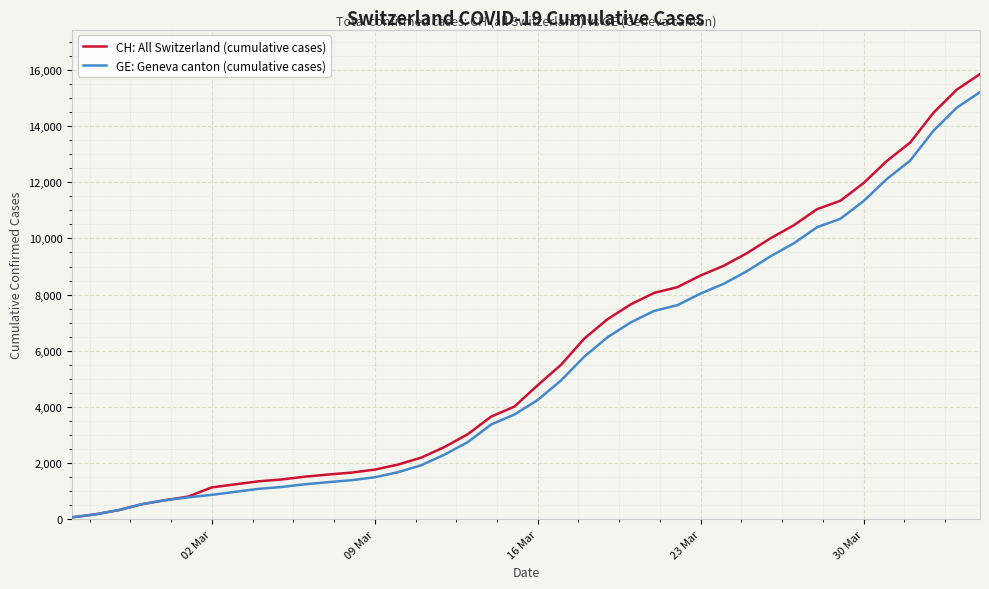

What is the maximum value for CH: All Switzerland (cumulative cases)?

15850